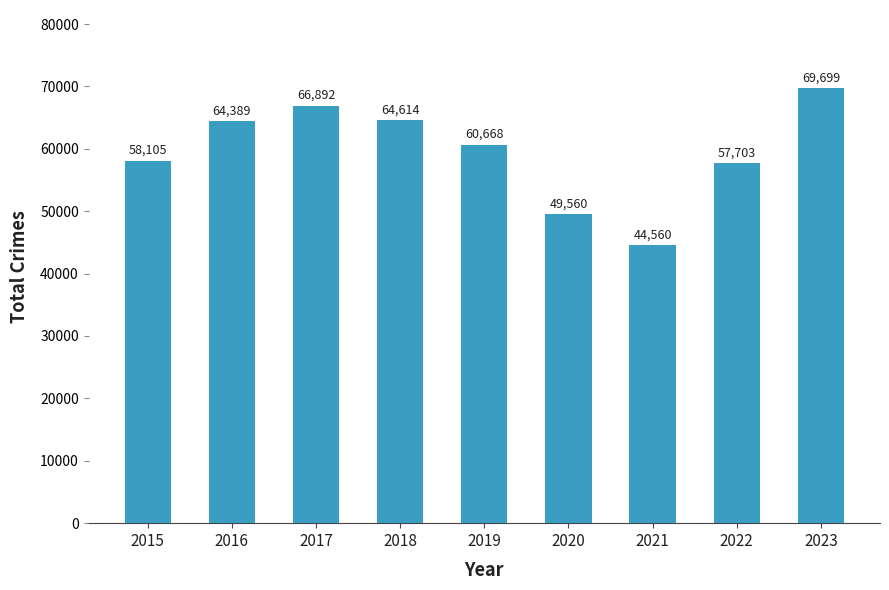

List the labels in order of value, largest first.

2023, 2017, 2018, 2016, 2019, 2015, 2022, 2020, 2021